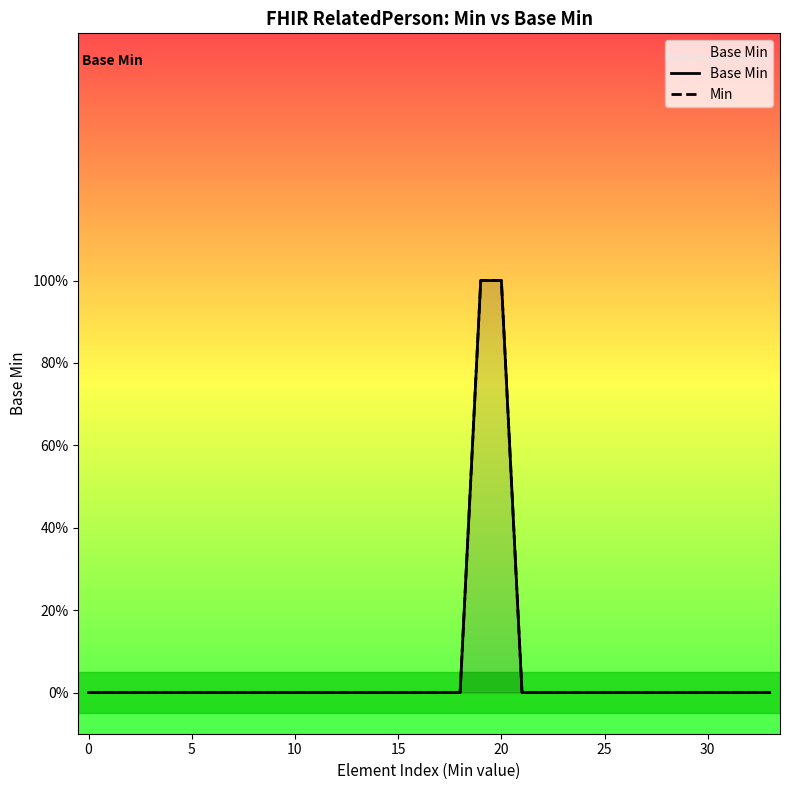

True or false: Base Min and Min intersect in this chart.

False